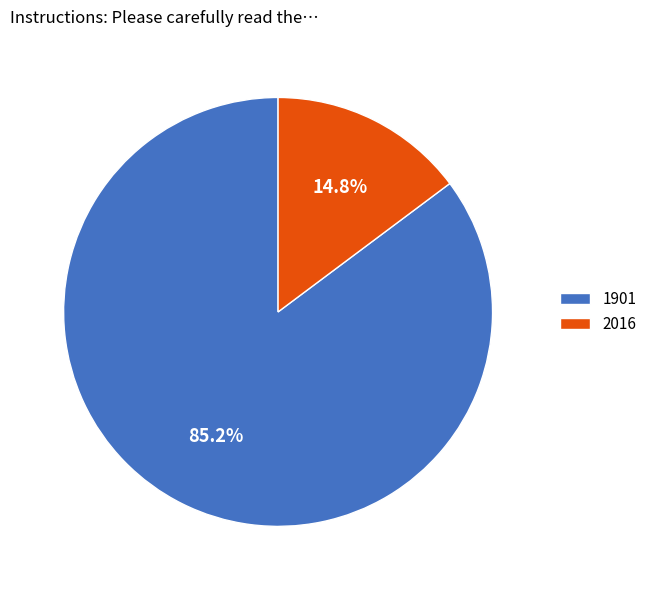

Does 1901 account for over 50% of the chart?

Yes